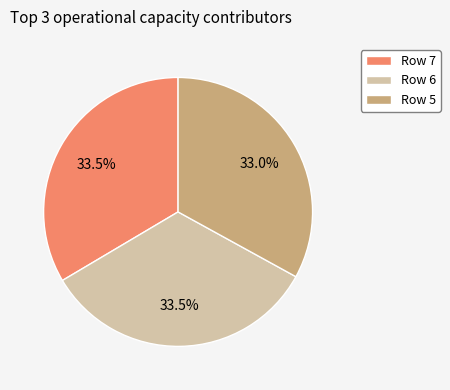

Count the number of slices in the pie.

3